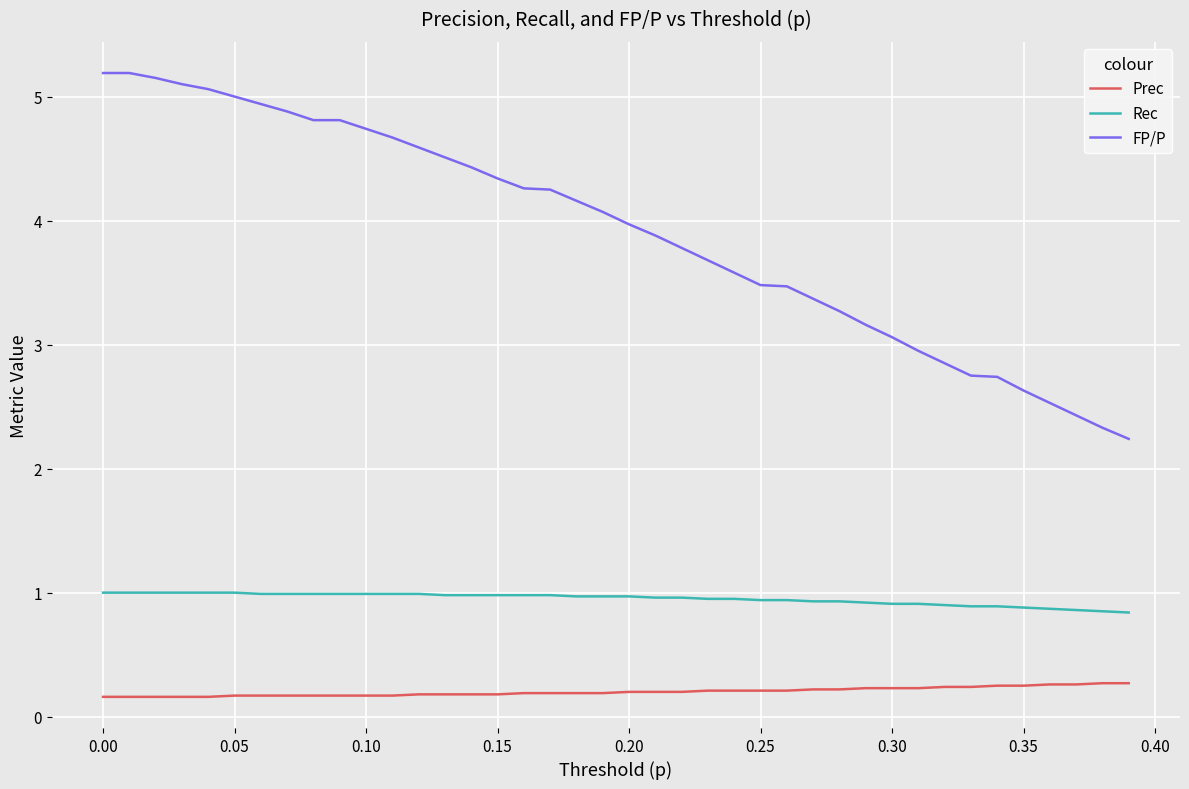

List the series in order of their peak value, highest first.

FP/P, Rec, Prec